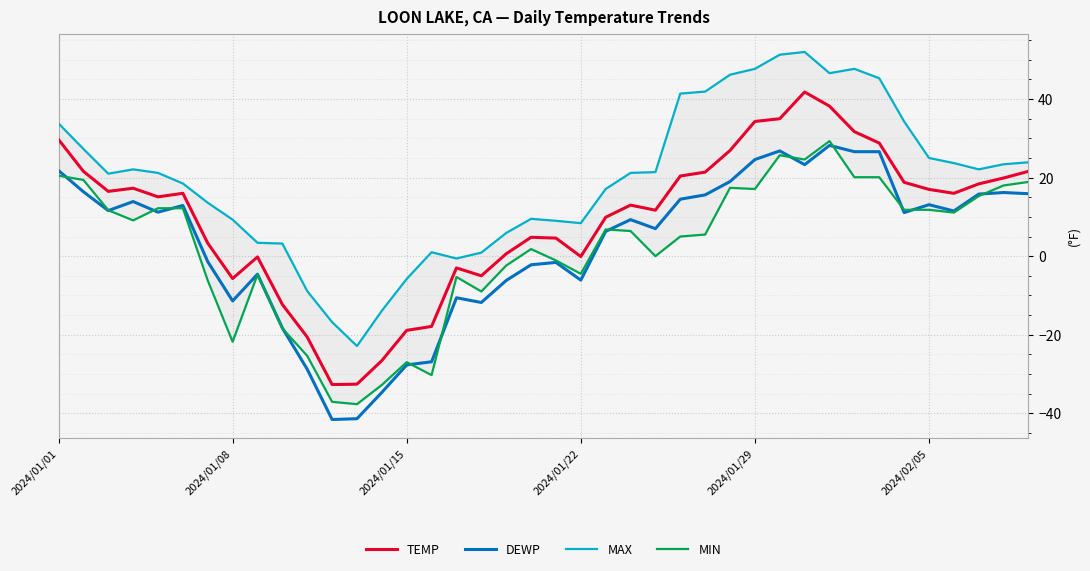

What is the minimum value for TEMP?

-32.7